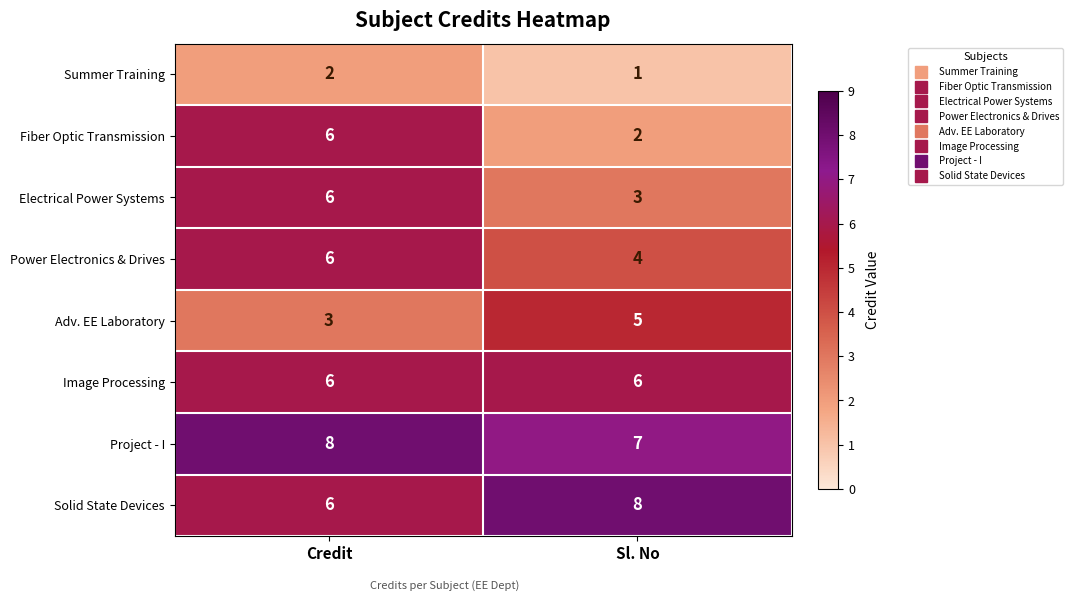

What is the total value across all series at Sl. No?

36